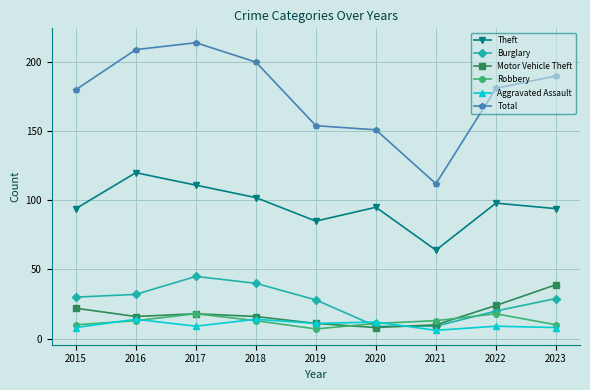

What is the spread (max minus min) of values at 2015?

172